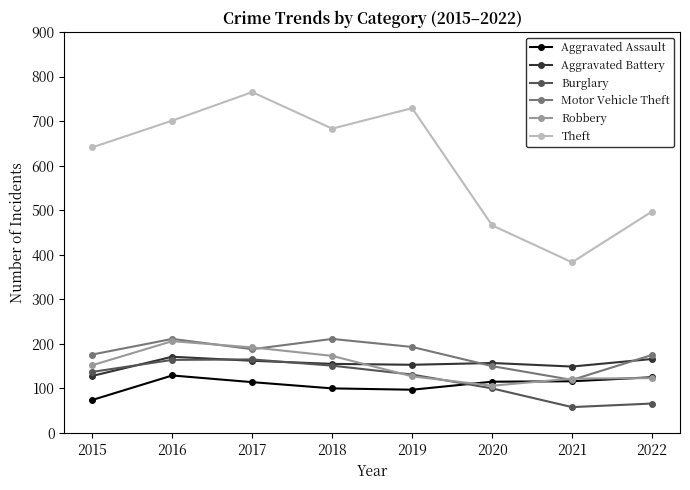

How many values in the Aggravated Battery series are below 157?

4